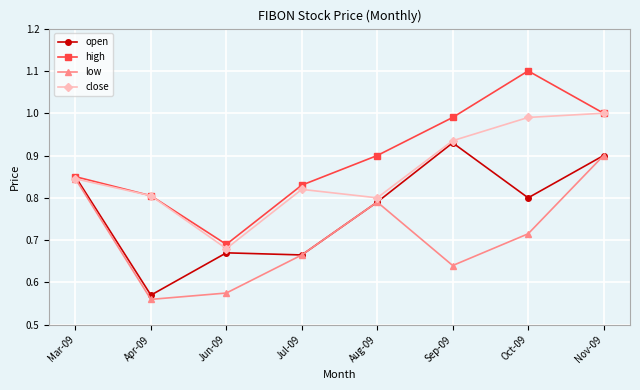

Rank the series by their average value, from lowest to highest.

low, open, close, high